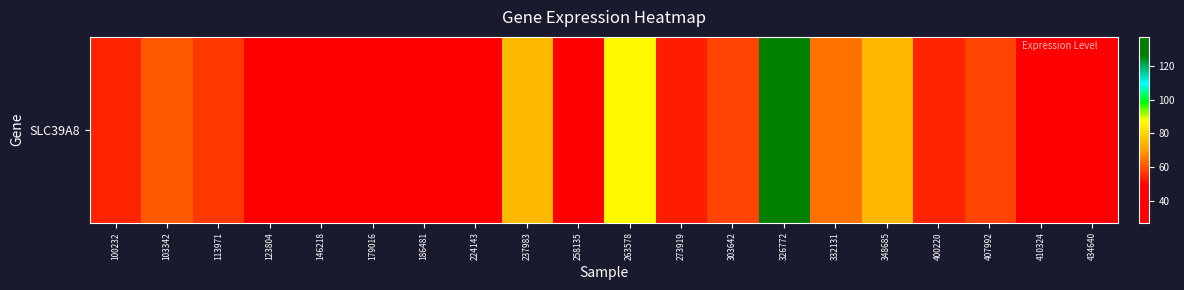

The chart shows a value of 56.7 at 113971. True or false?

True